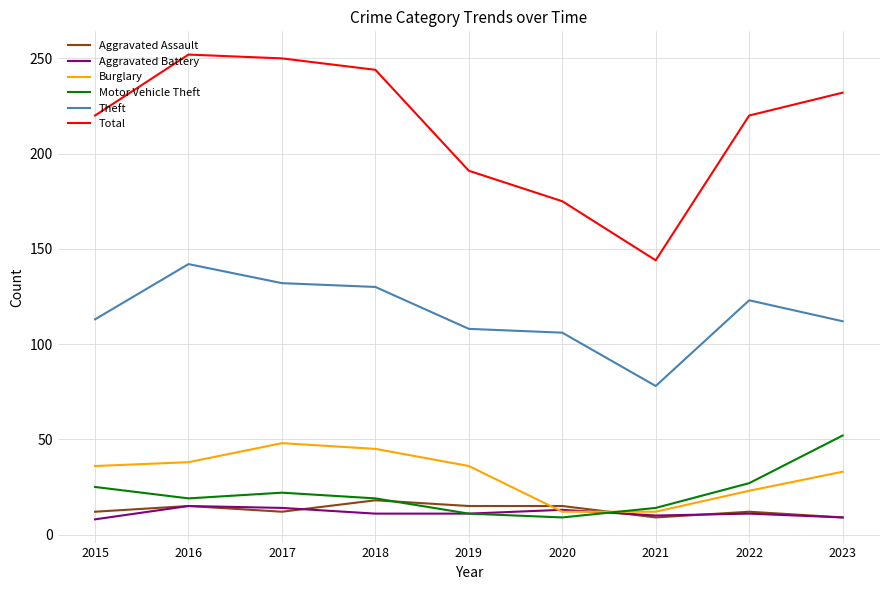

What is the difference between the highest and lowest values at 2021?

135